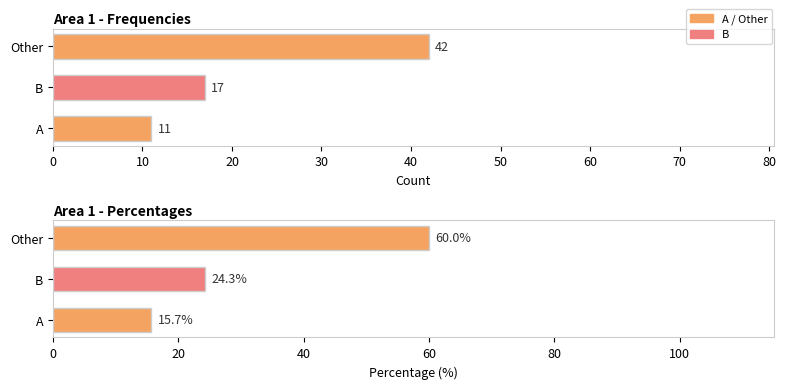

Is the value of Frequencies at A greater than the value of Percentages at B?

No